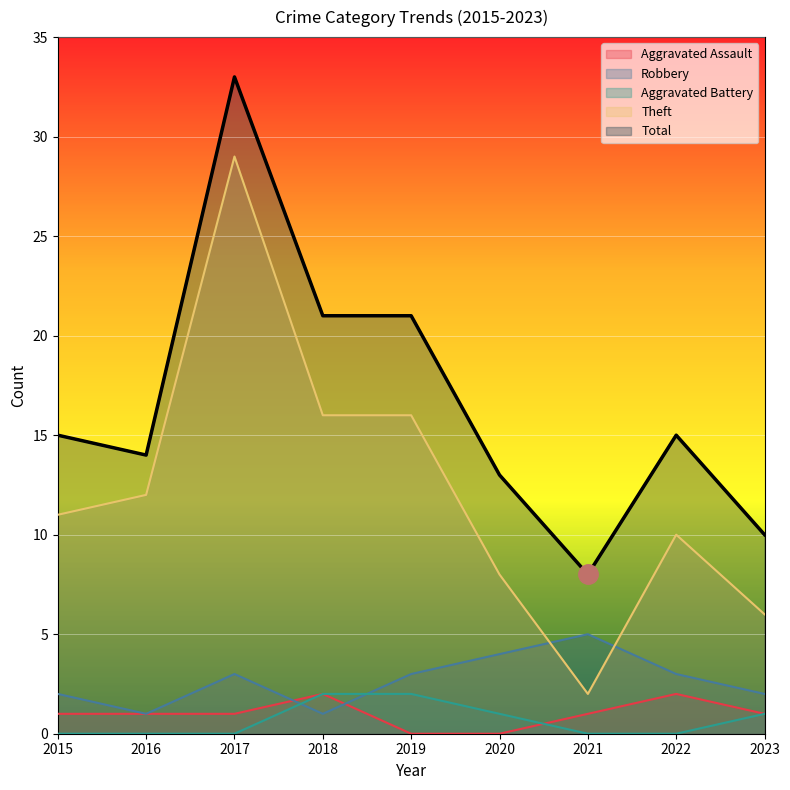

At which label does Total reach its minimum?

2021